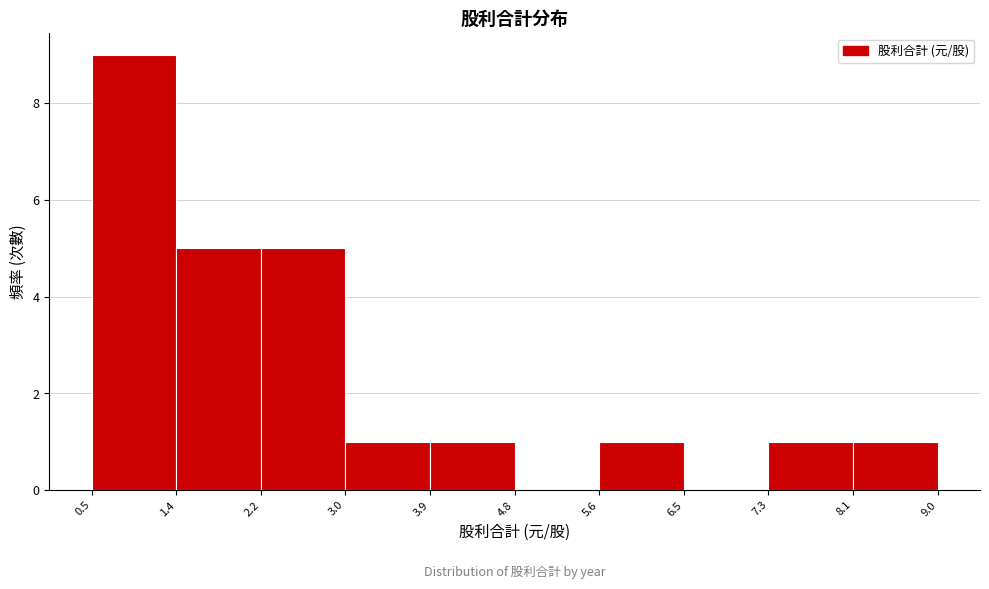

Reading left to right, transcribe this chart: for each bar, give the range it covers on the x-axis and its height. The values are not printed on the chart, so give them approximately, as read against the axis.

0.5 to 1.4: 9
1.4 to 2.2: 5
2.2 to 3.0: 5
3.0 to 3.9: 1
3.9 to 4.8: 1
4.8 to 5.6: 0
5.6 to 6.5: 1
6.5 to 7.3: 0
7.3 to 8.1: 1
8.1 to 9.0: 1